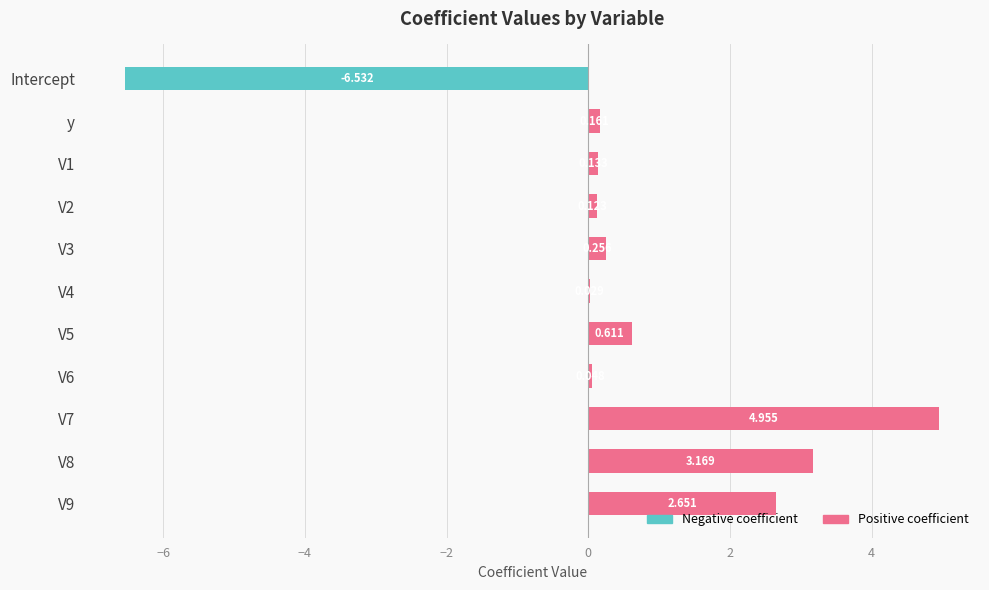

What is the value of the Positive coefficient bar at the 11th from the left?

2.7